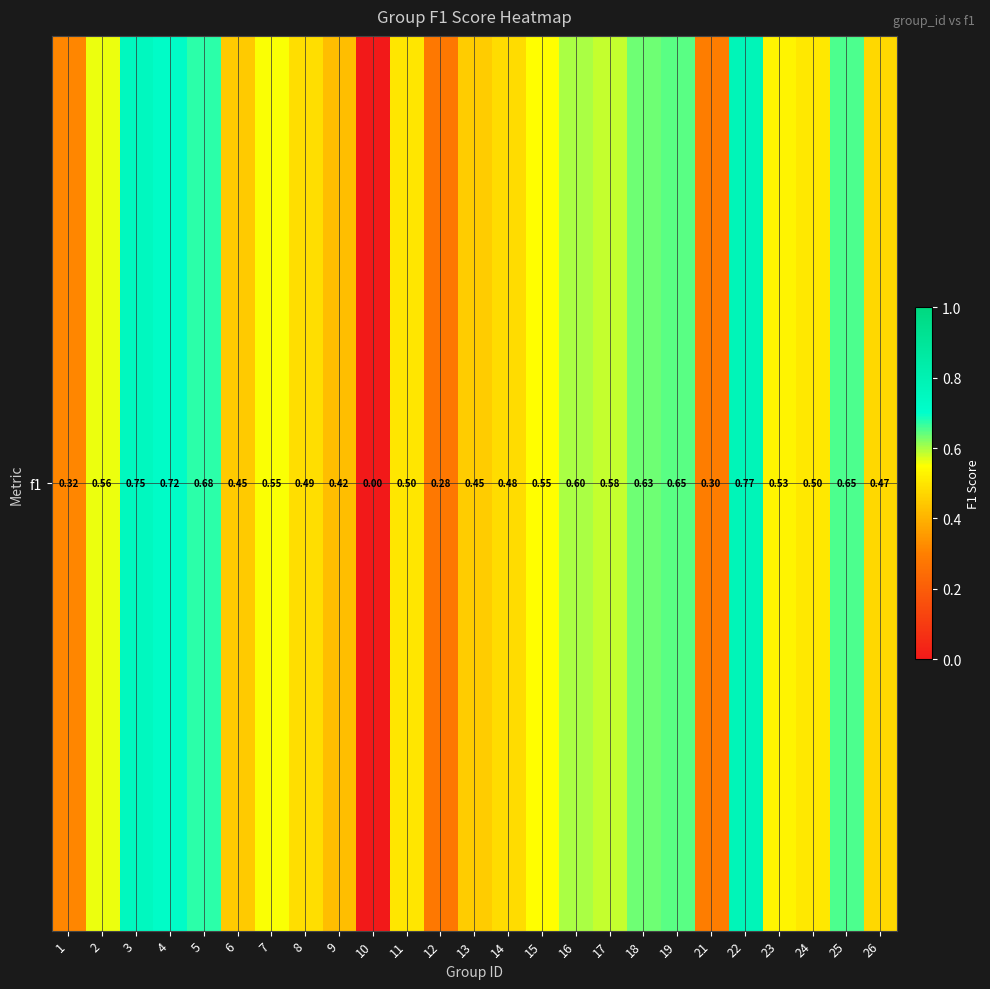

Where is the data nearest to the value 0?

10